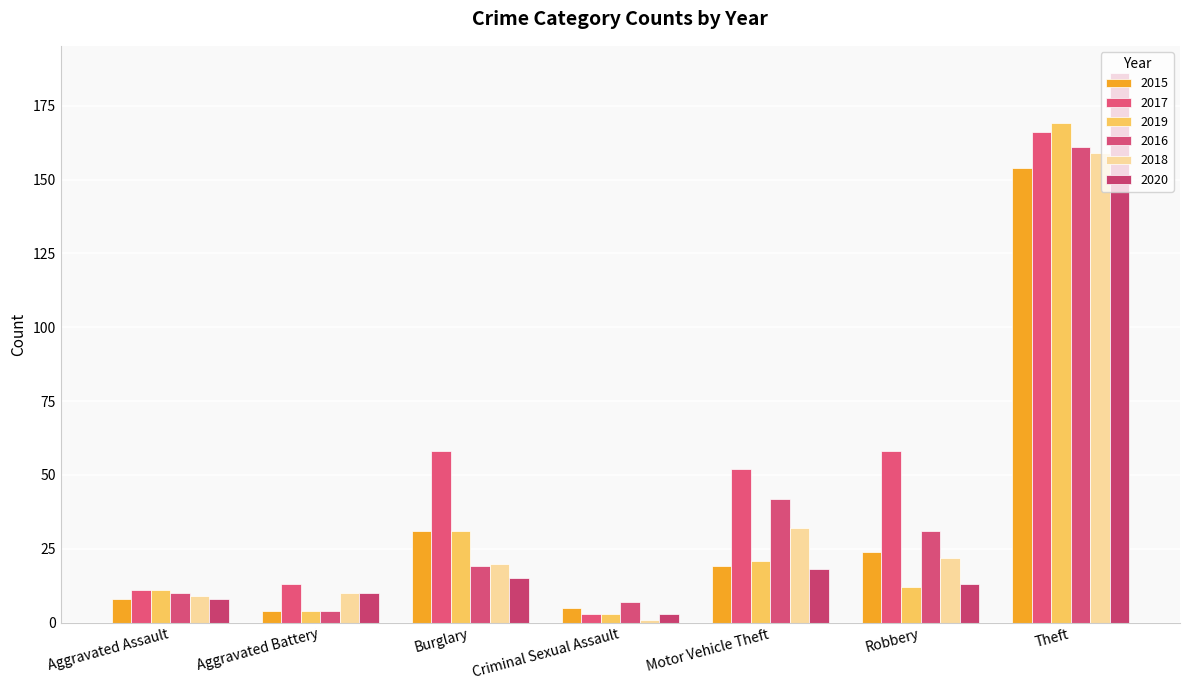

At which label is 2019 closest to 86?

Burglary